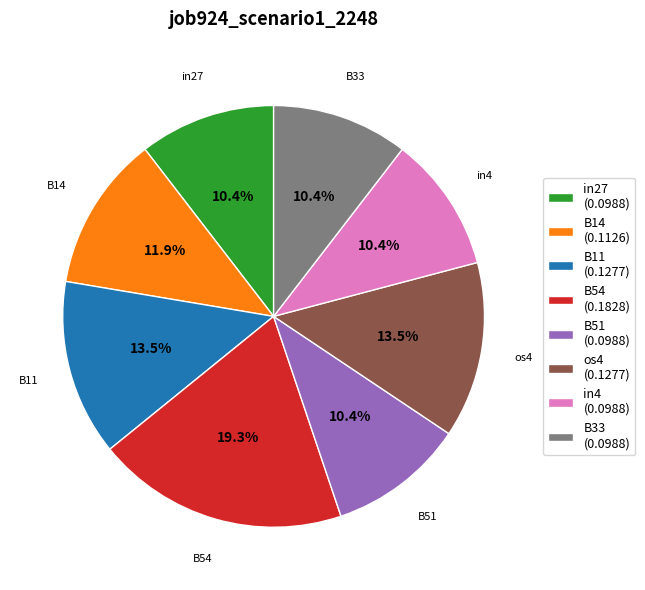

Which has a higher value, B54 or os4?

B54